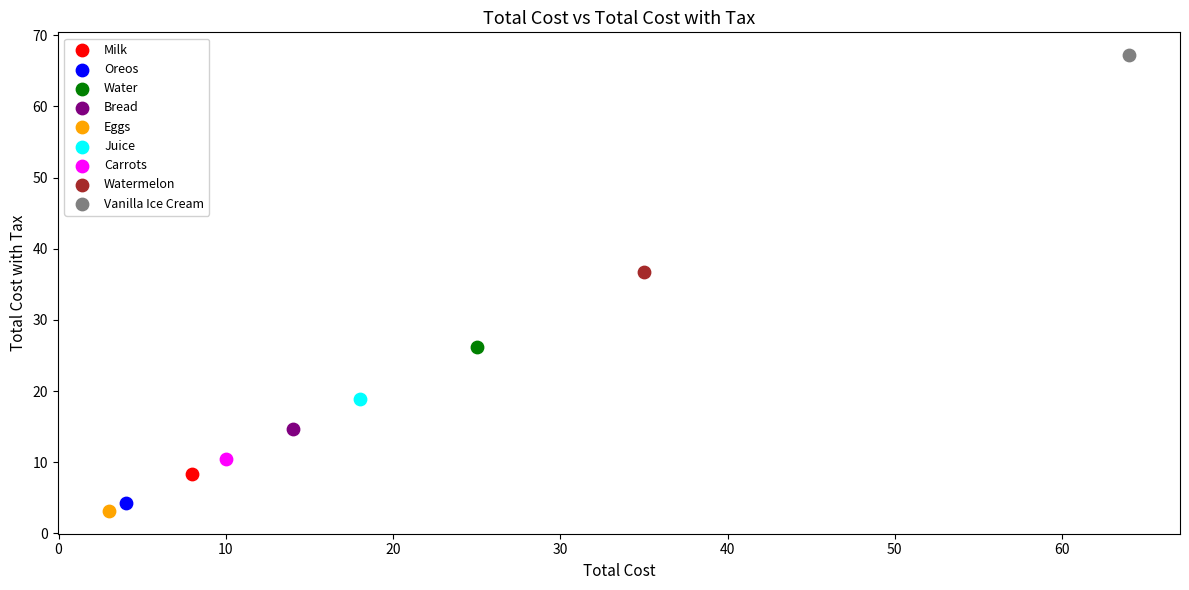

What are all the series names shown in the legend?

Milk, Oreos, Water, Bread, Eggs, Juice, Carrots, Watermelon, Vanilla Ice Cream